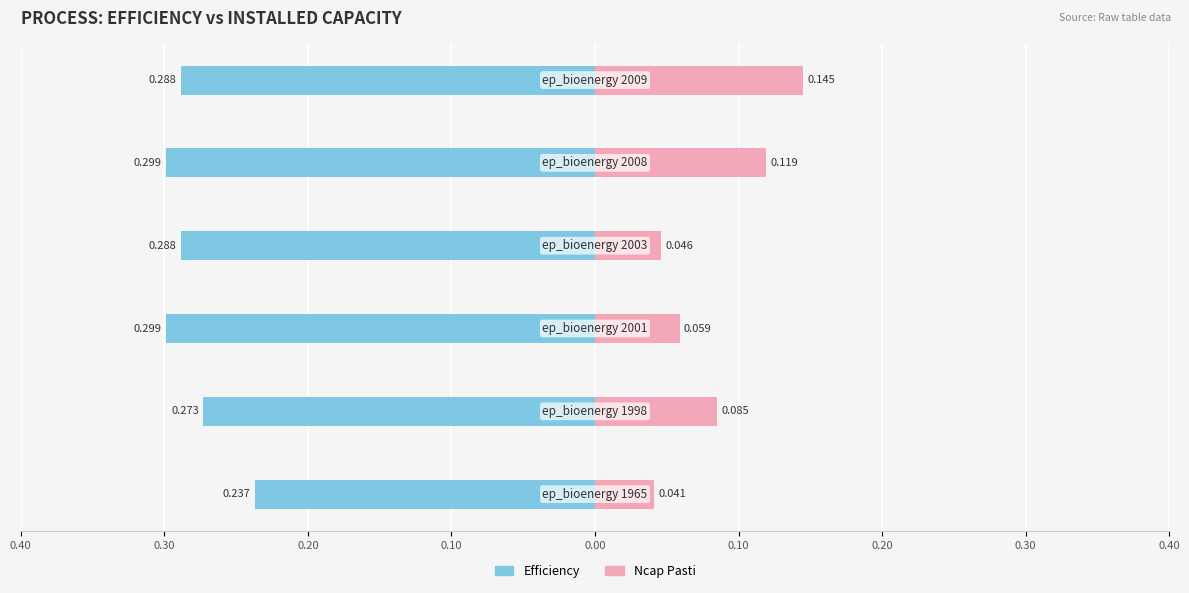

What is the value of the Efficiency bar at the 6th from the left?

-0.3